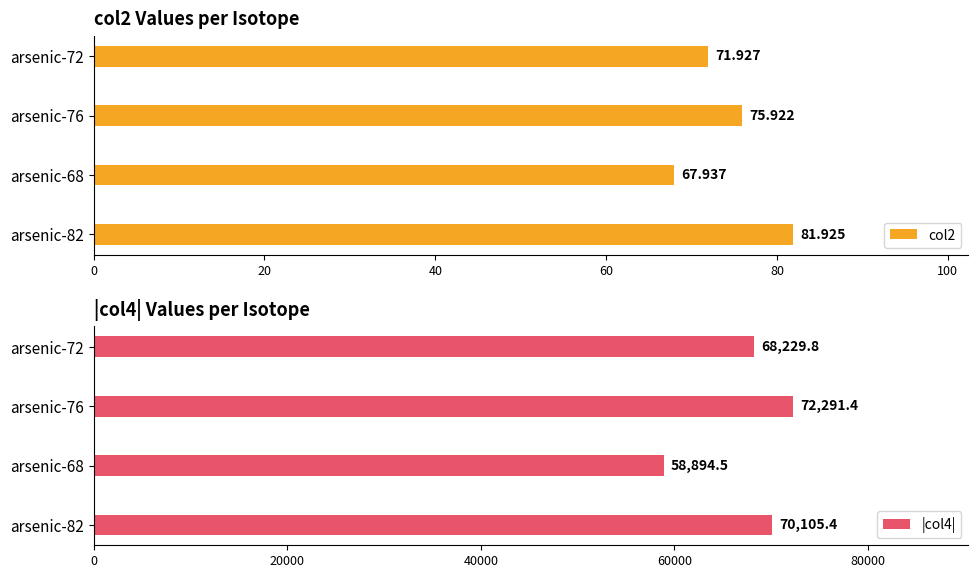

At which label does |col4| reach its peak?

arsenic-76